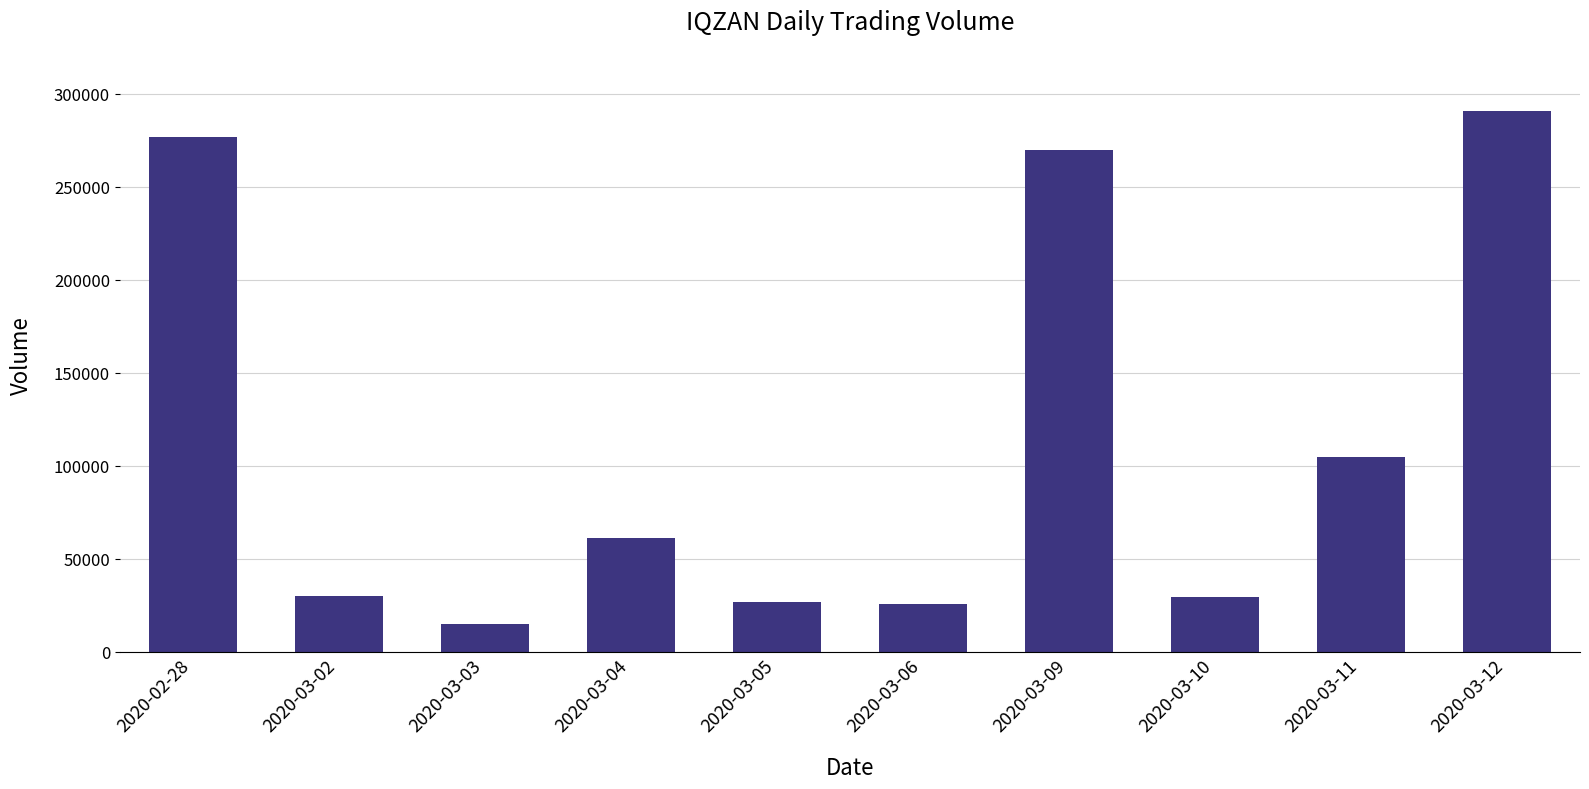

How many series are shown in this chart?

1